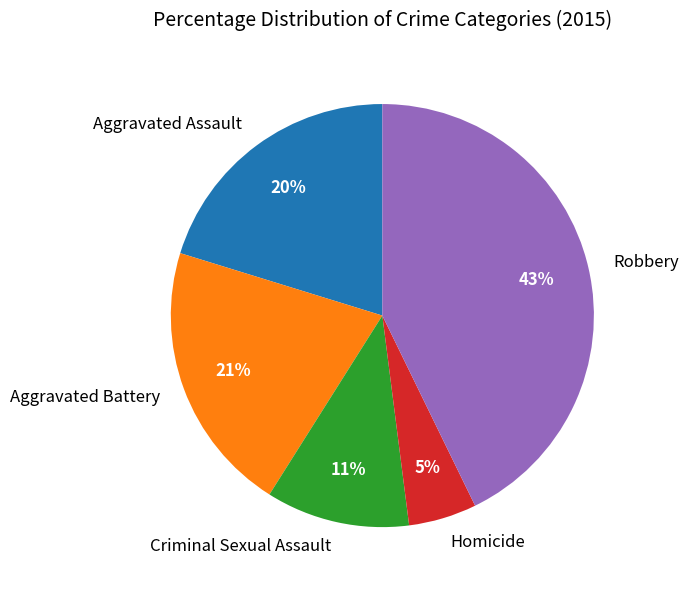

Approximately how many times larger is the value at Robbery compared to Aggravated Assault?

2.1